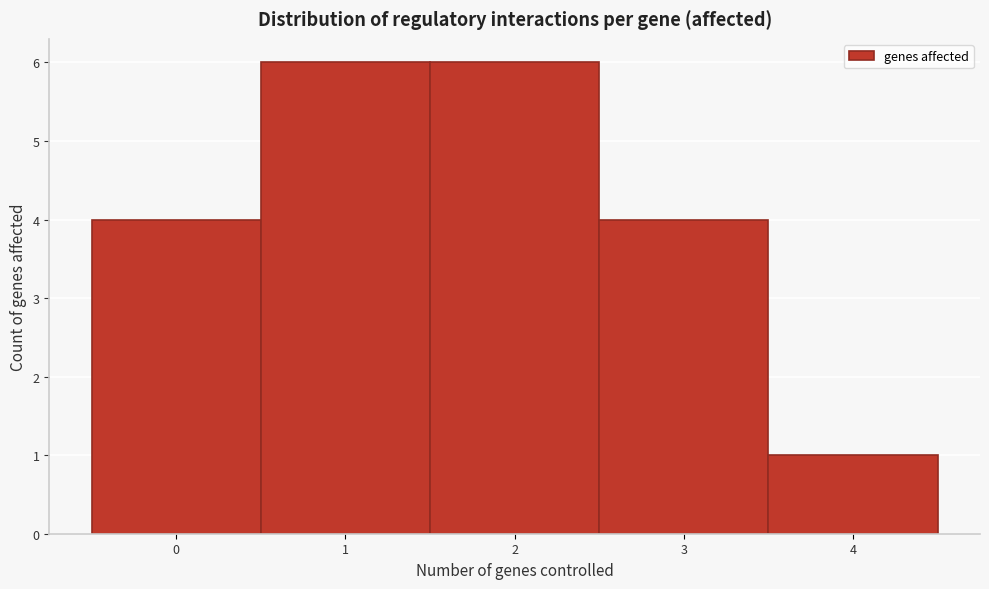

Reading left to right, transcribe this chart: for each bar, give the range it covers on the x-axis and its height. The values are not printed on the chart, so give them approximately, as read against the axis.

-0.5 to 0.5: 4
0.5 to 1.5: 6
1.5 to 2.5: 6
2.5 to 3.5: 4
3.5 to 4.5: 1